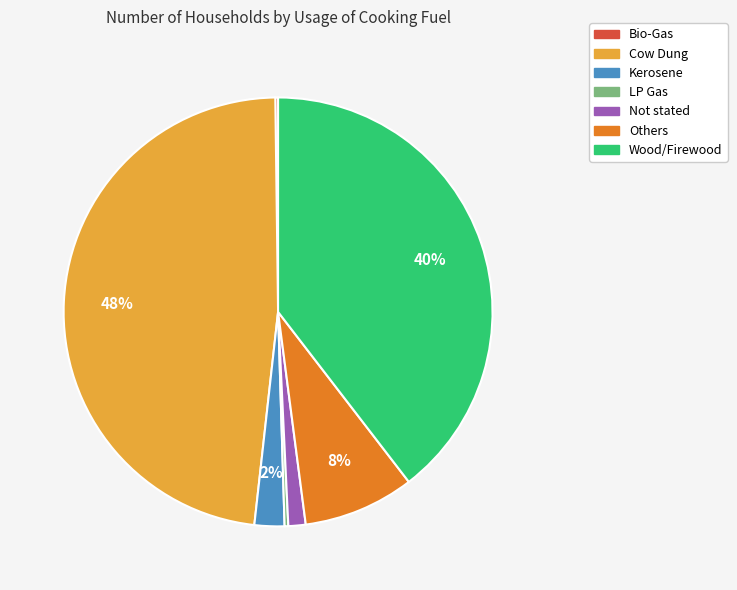

To the nearest percent, what is the difference between the largest and smallest slice percentages?

48%